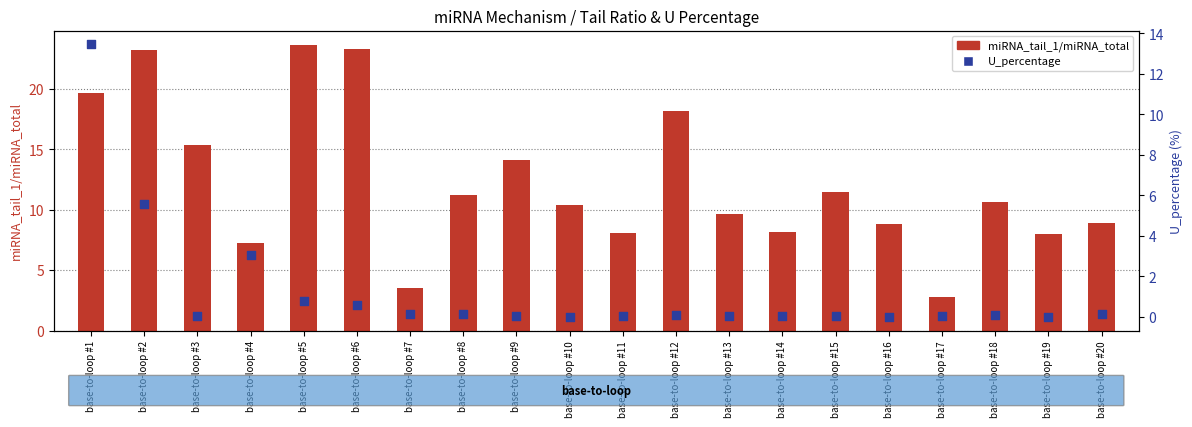

Which series has the largest total across all categories?

miRNA_tail_1/miRNA_total